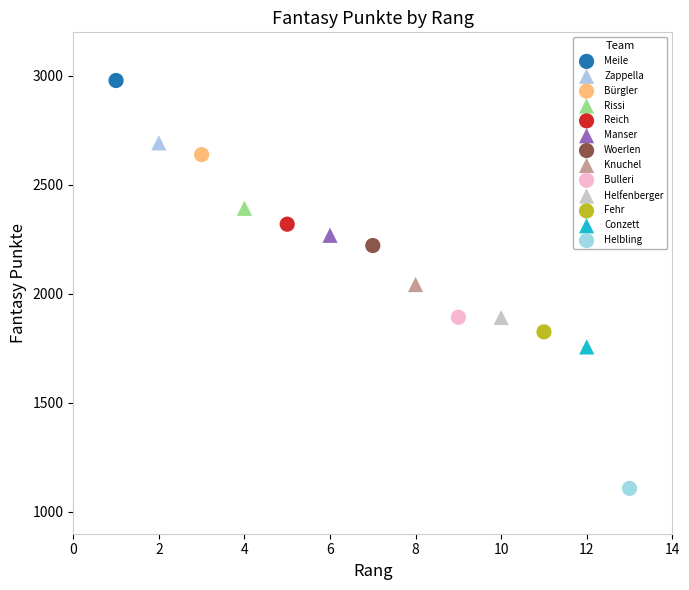

Which series reaches the maximum Y coordinate?

Meile